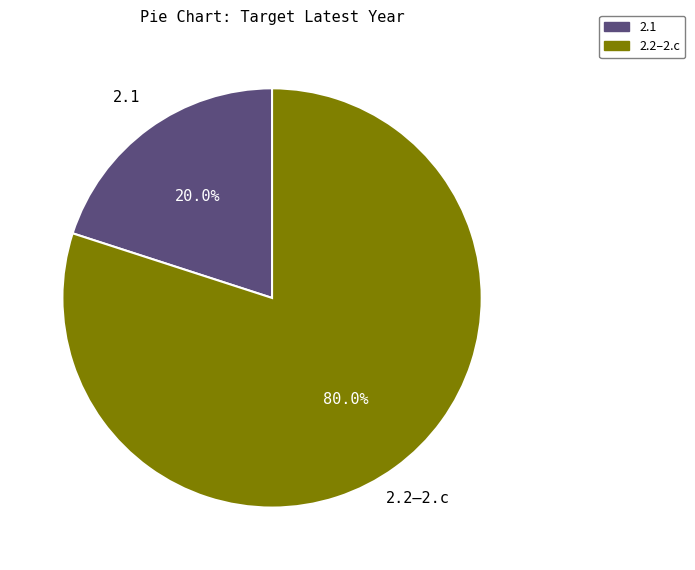

Is there any slice that represents more than half of the pie?

Yes